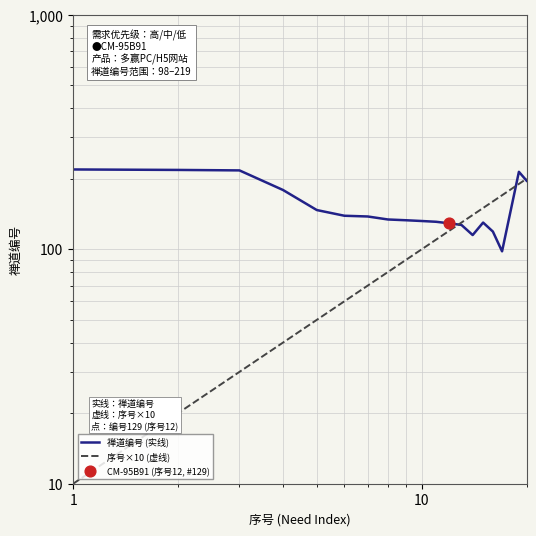

Which series has the largest total across all categories?

禅道编号 (实线)